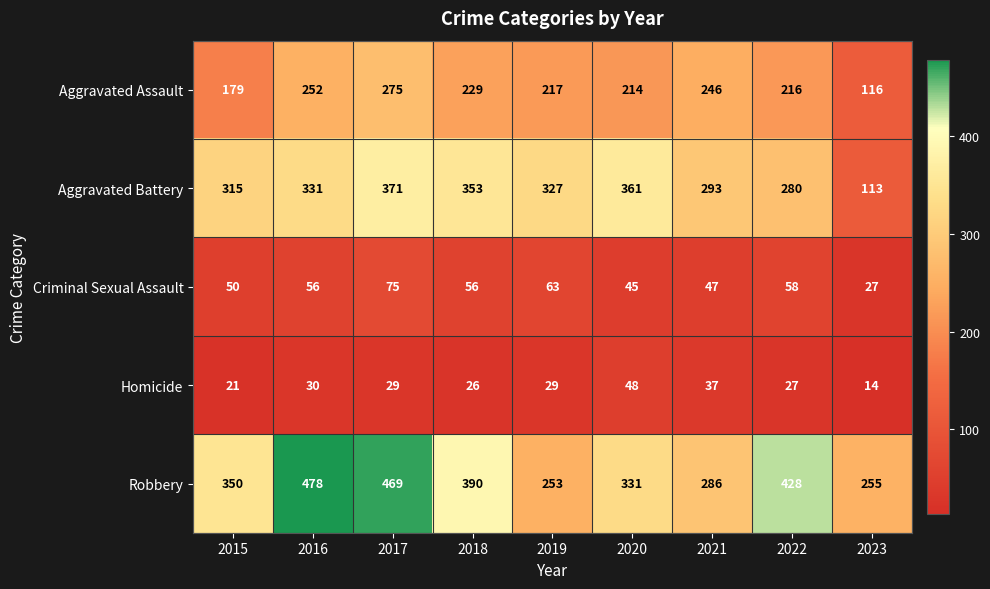

Which series changed the most between 2018 and 2021?

Robbery